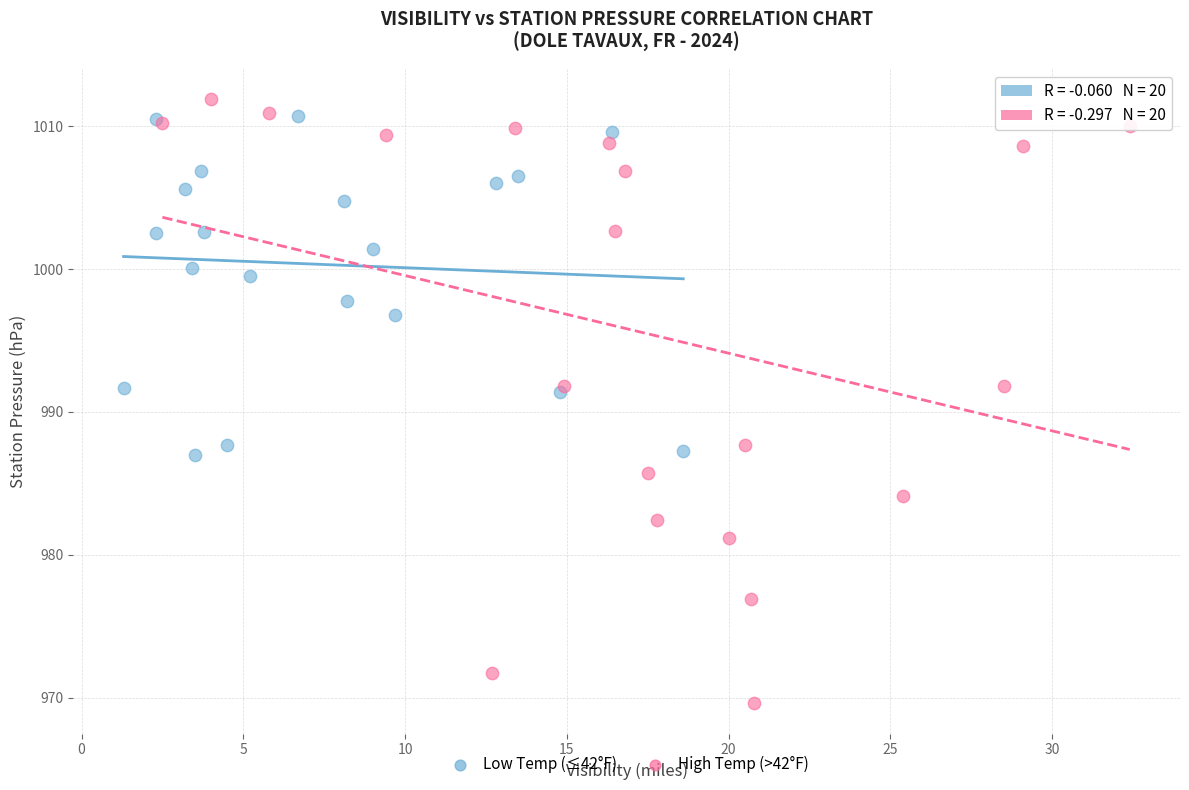

Which series has the widest spread of Y values?

High Temp (>42°F)